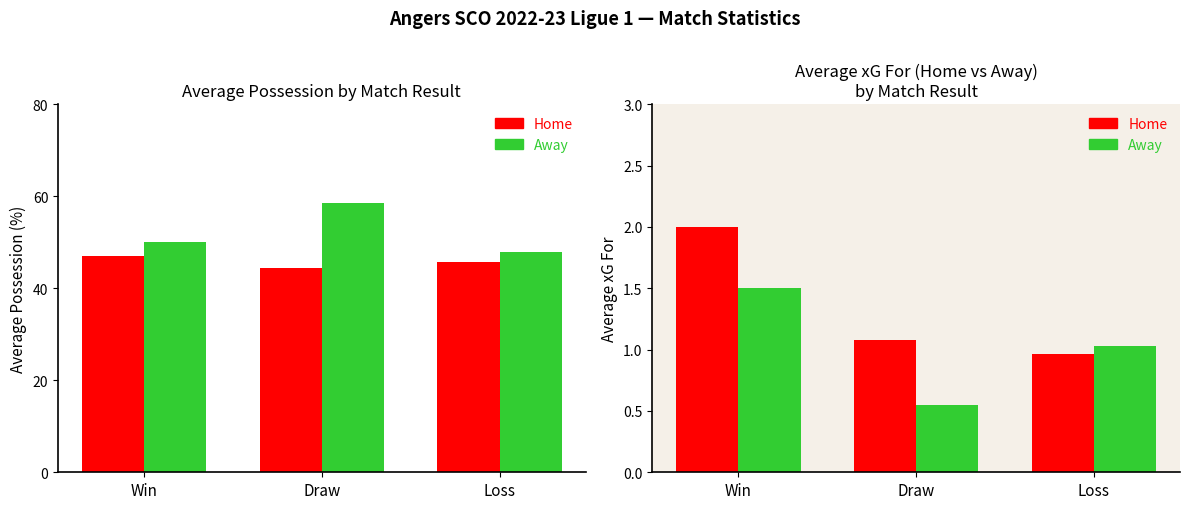

What is the sum of the Home xGF values at Draw and Loss?

2.0